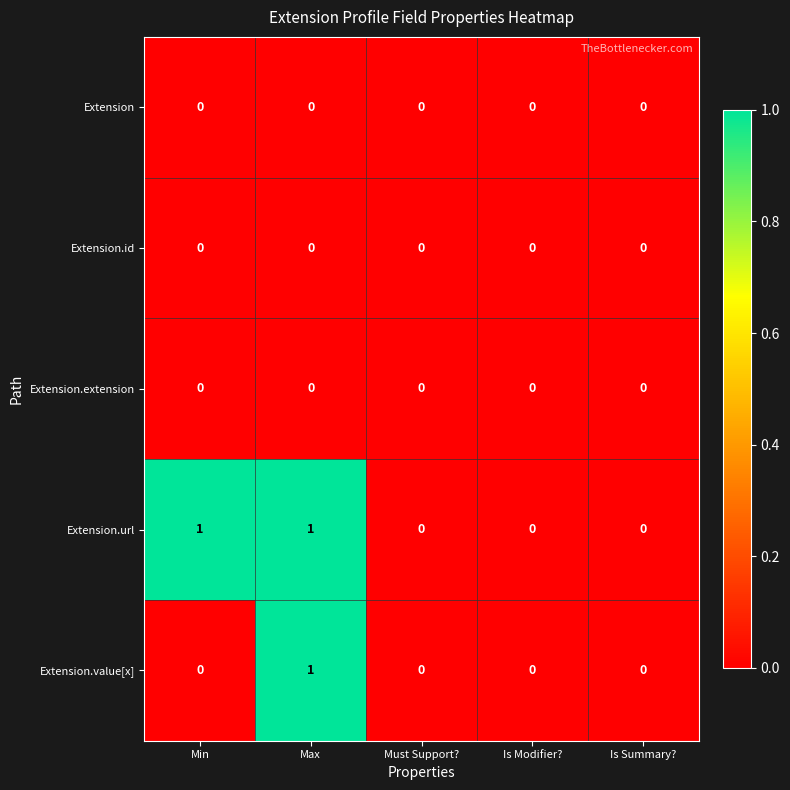

Is the value of Extension.extension at Max greater than the value of Extension.url at Max?

No